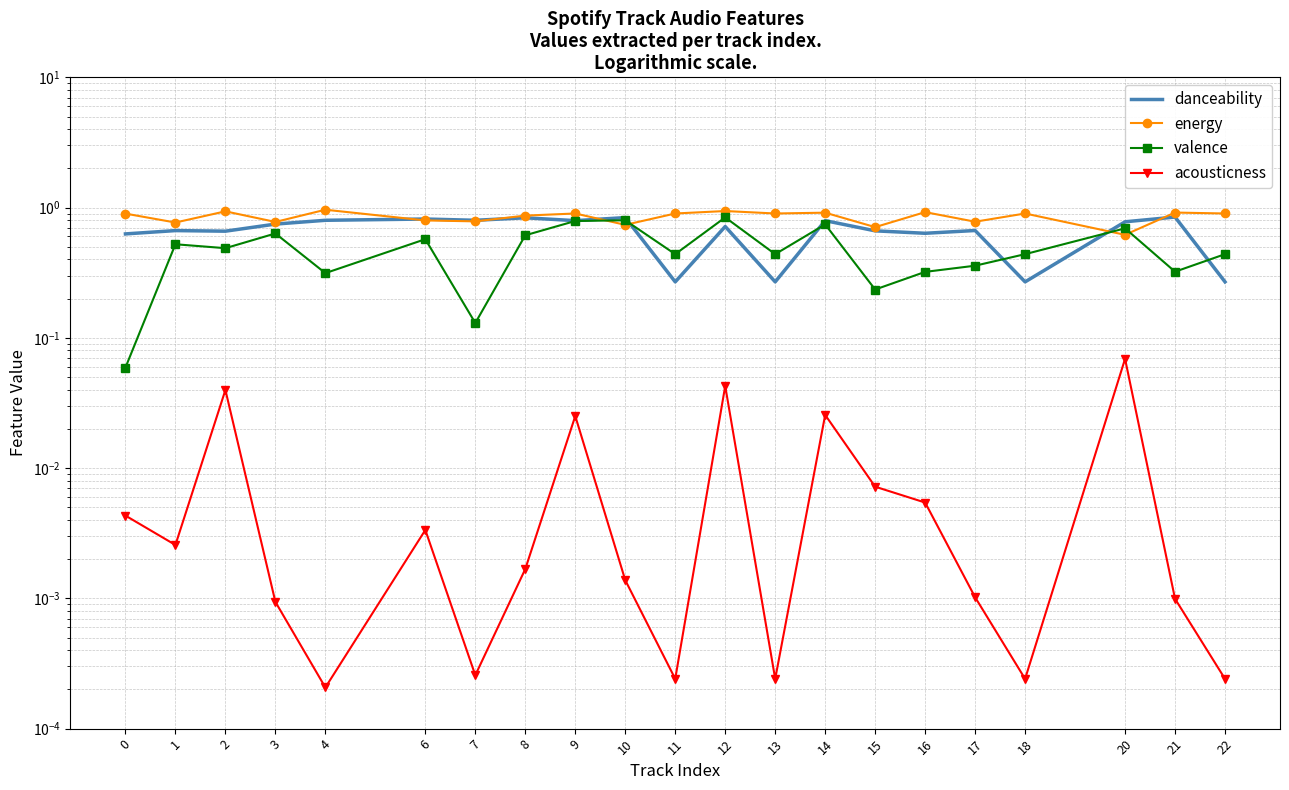

What value does the energy series have at 14?

0.9